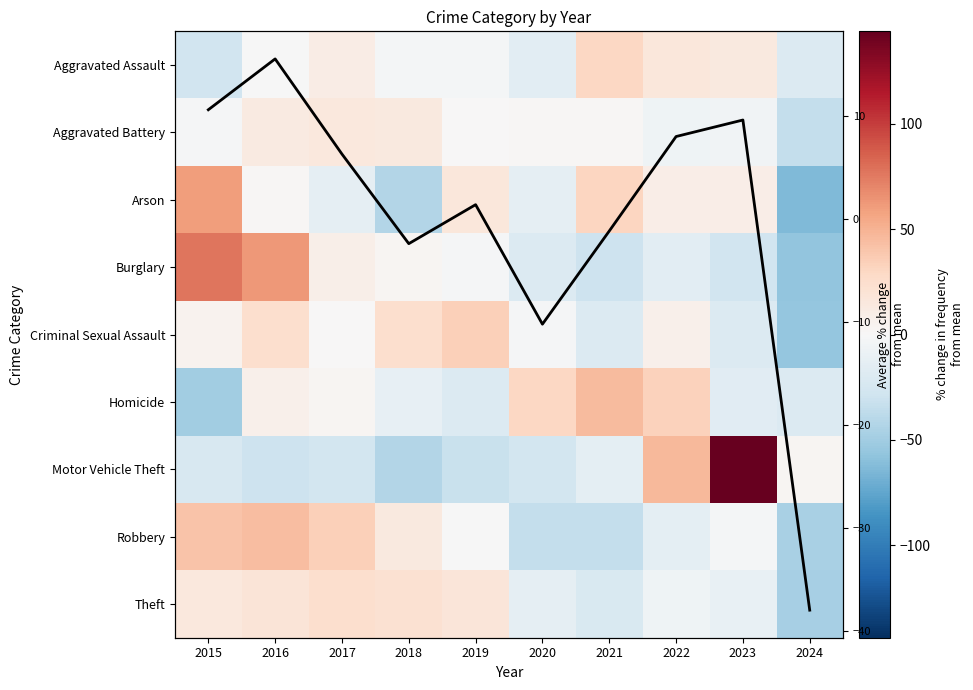

Which series has the widest spread of values?

Motor Vehicle Theft